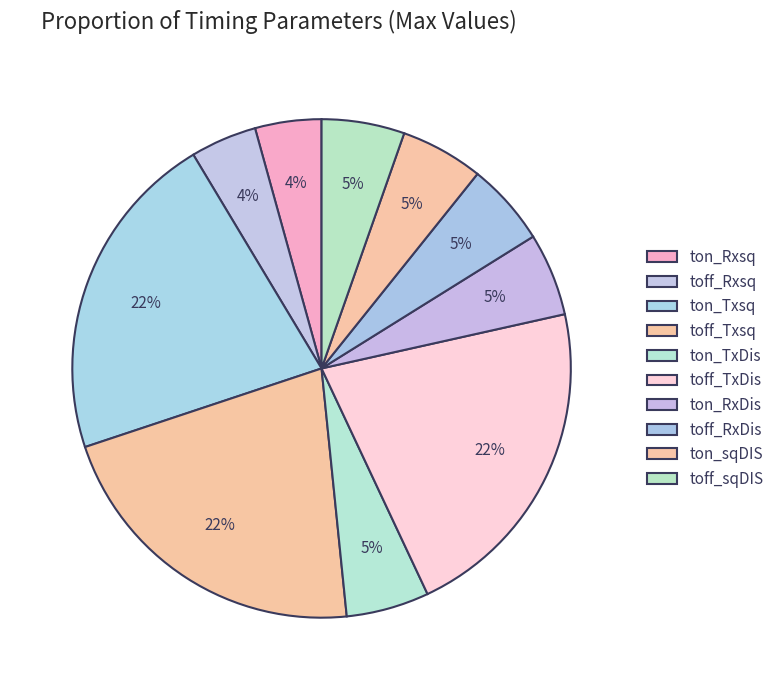

Does ton_Rxsq account for over 50% of the chart?

No